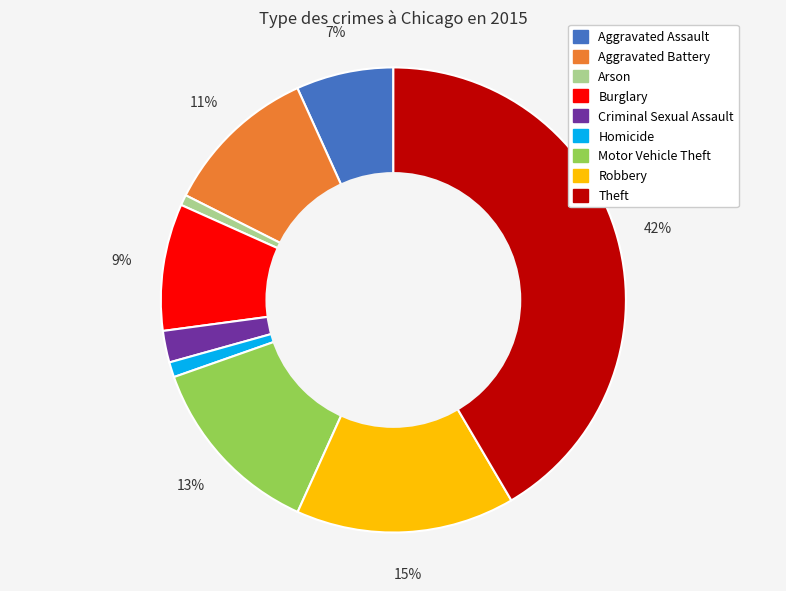

What is the ratio of the value at Motor Vehicle Theft to the value at Aggravated Assault?

1.9